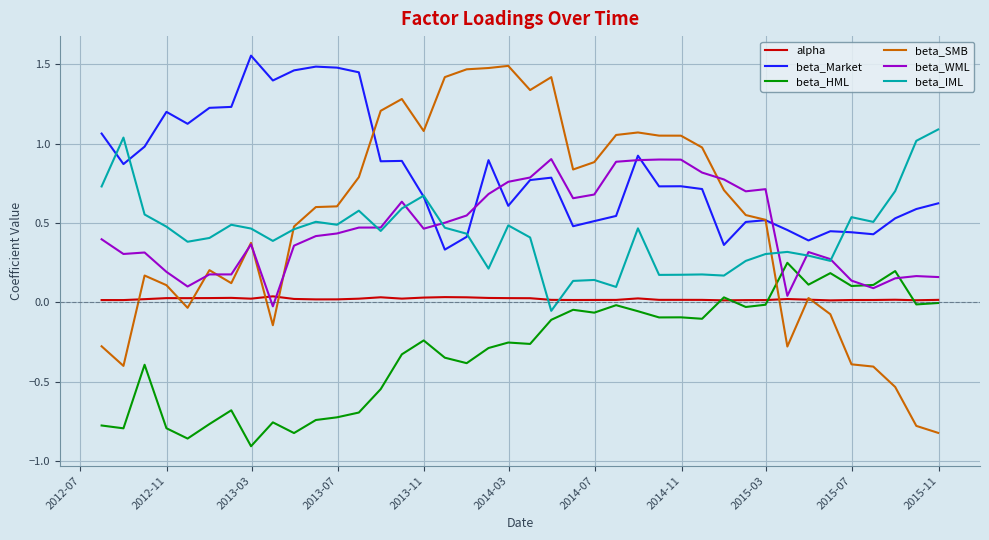

Which series has the largest range (max minus min)?

beta_SMB